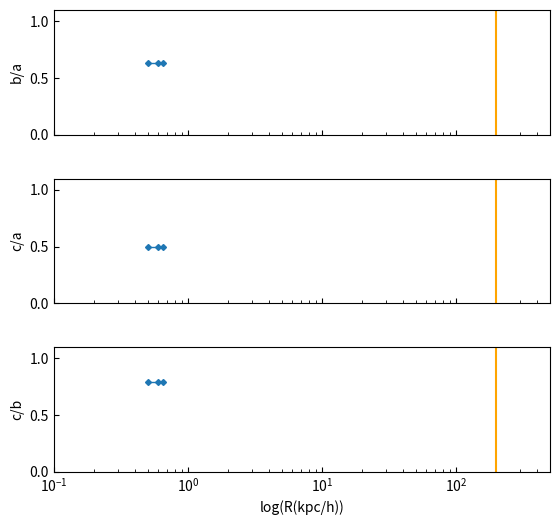

What is the average value of the b/a series?

0.6